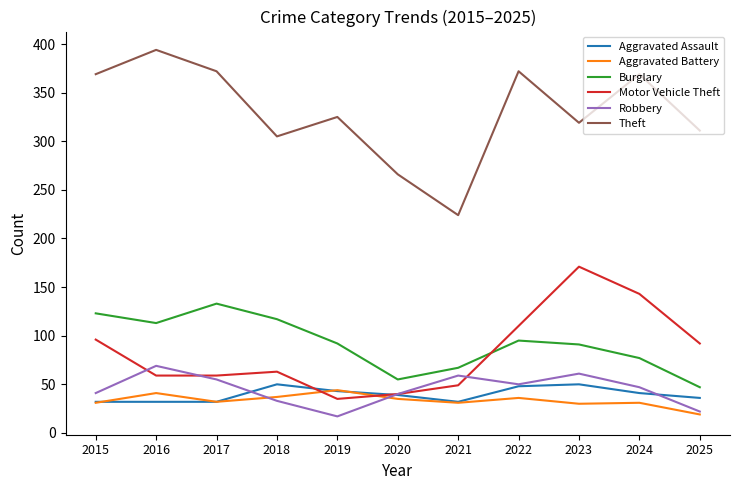

True or false: Theft has a value of 319 at 2023.

True